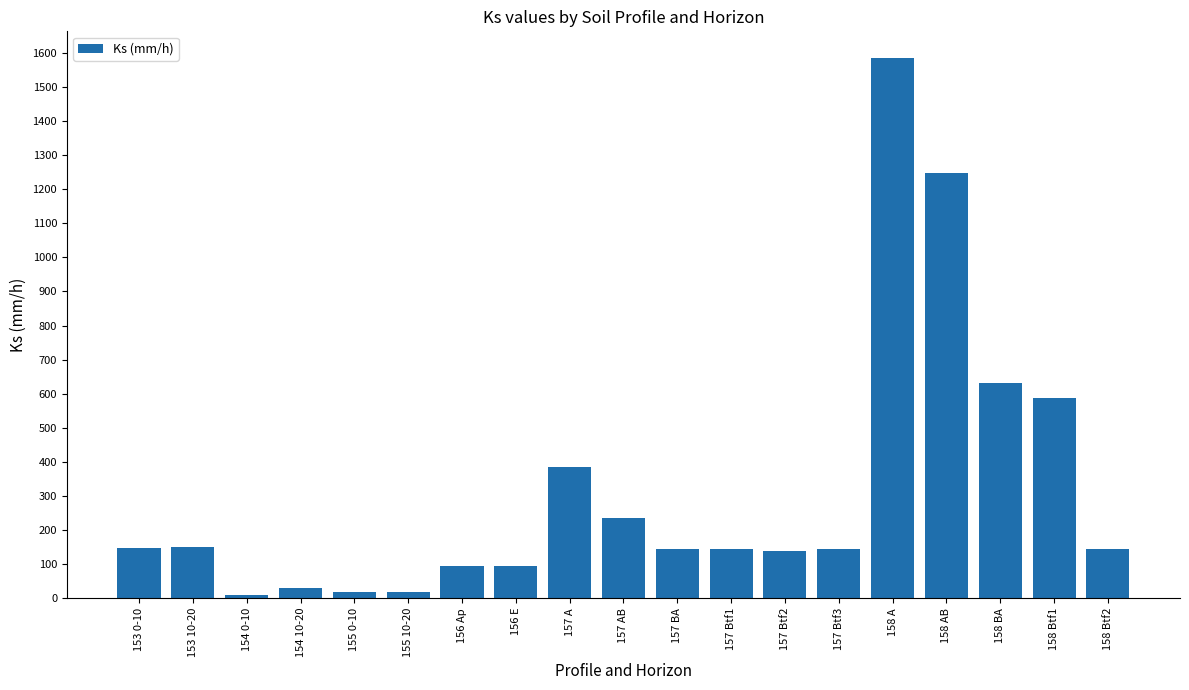

What is the maximum value shown in the chart?

1584.0